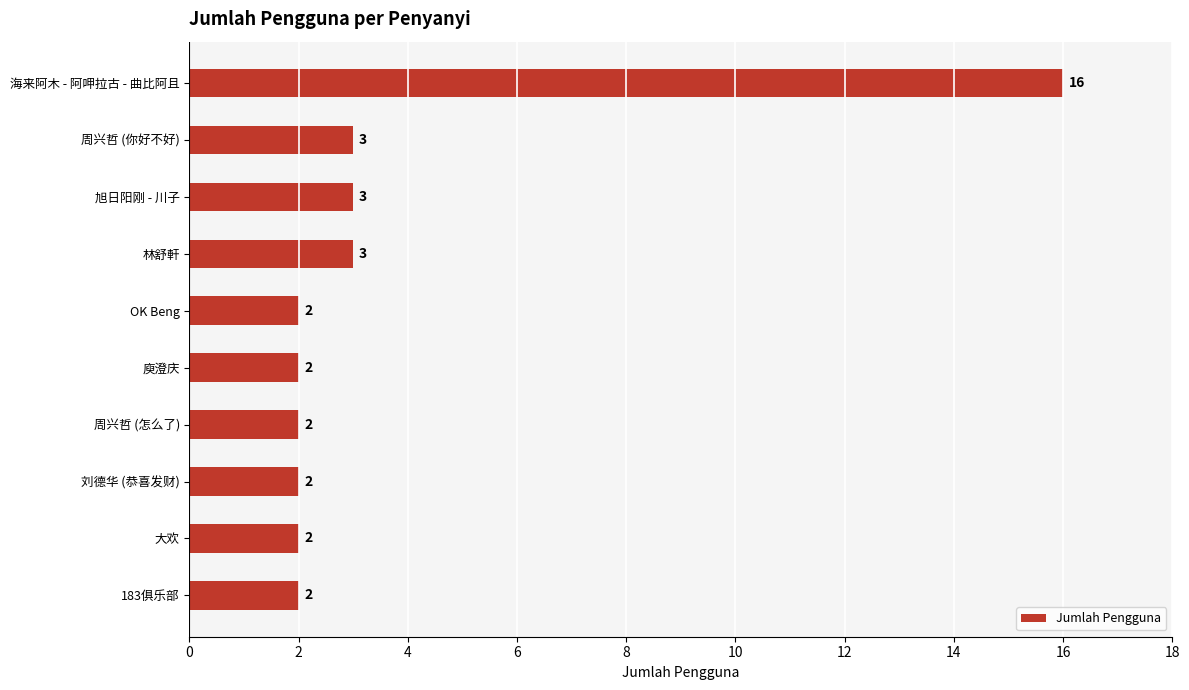

How many bars are there in total?

10